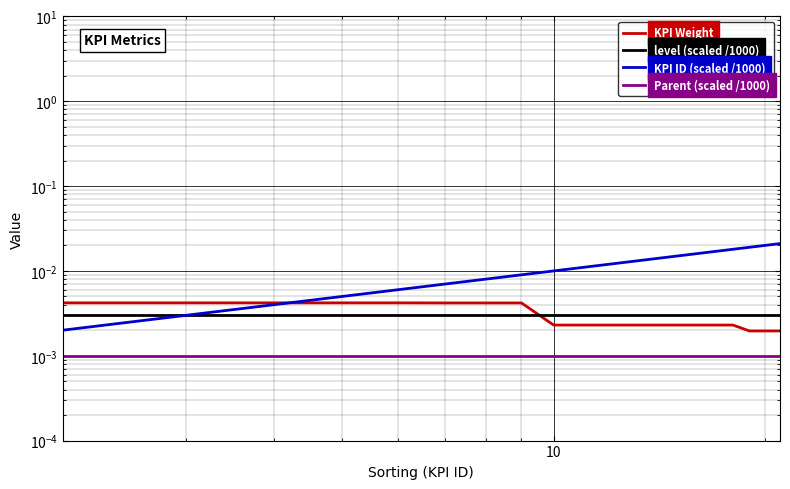

After their last crossing, which series has the higher values: KPI ID (scaled /1000) or KPI Weight?

KPI ID (scaled /1000)